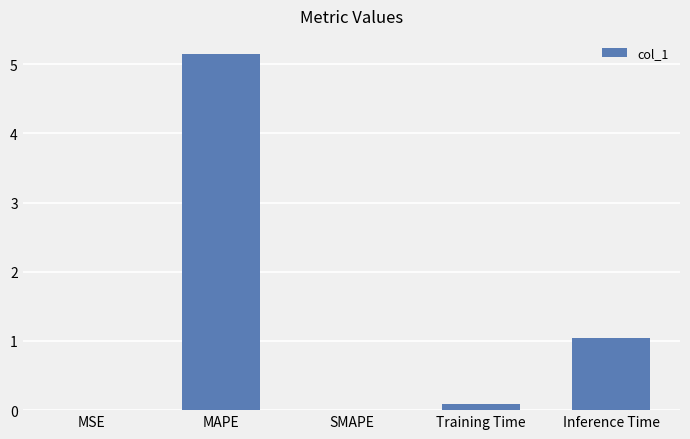

The value at SMAPE is -2.6. True or false?

False